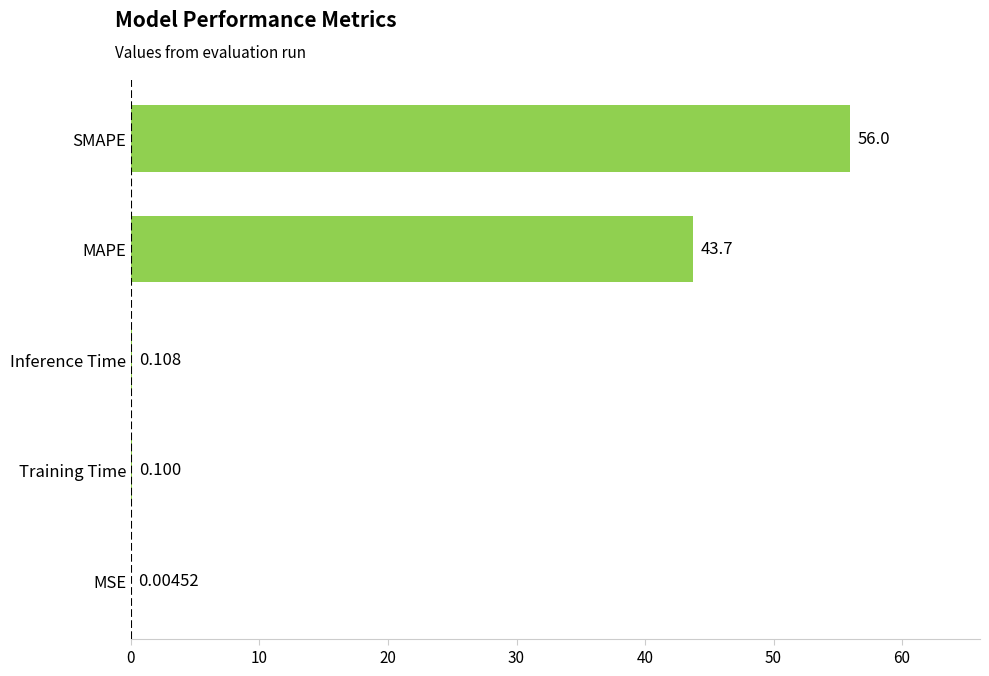

Where is the data nearest to the value 27?

MAPE